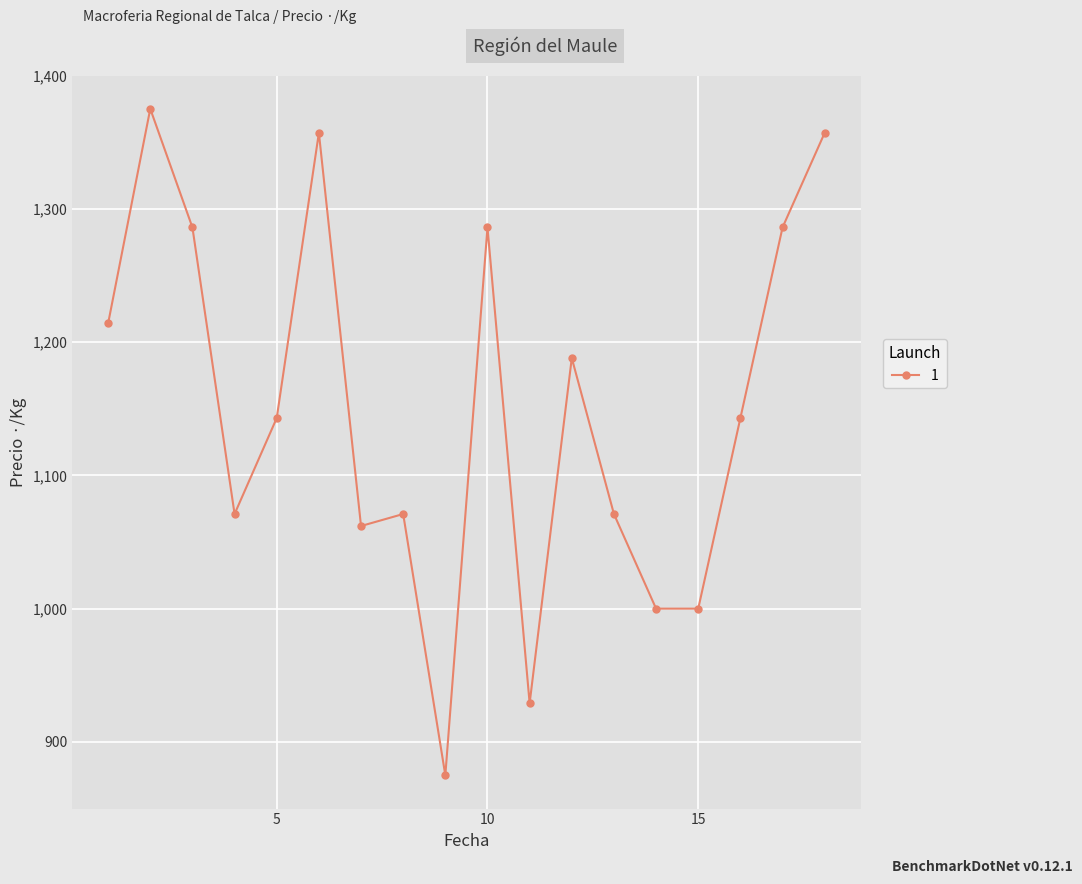

What is the value of the 9th point from the left?

875